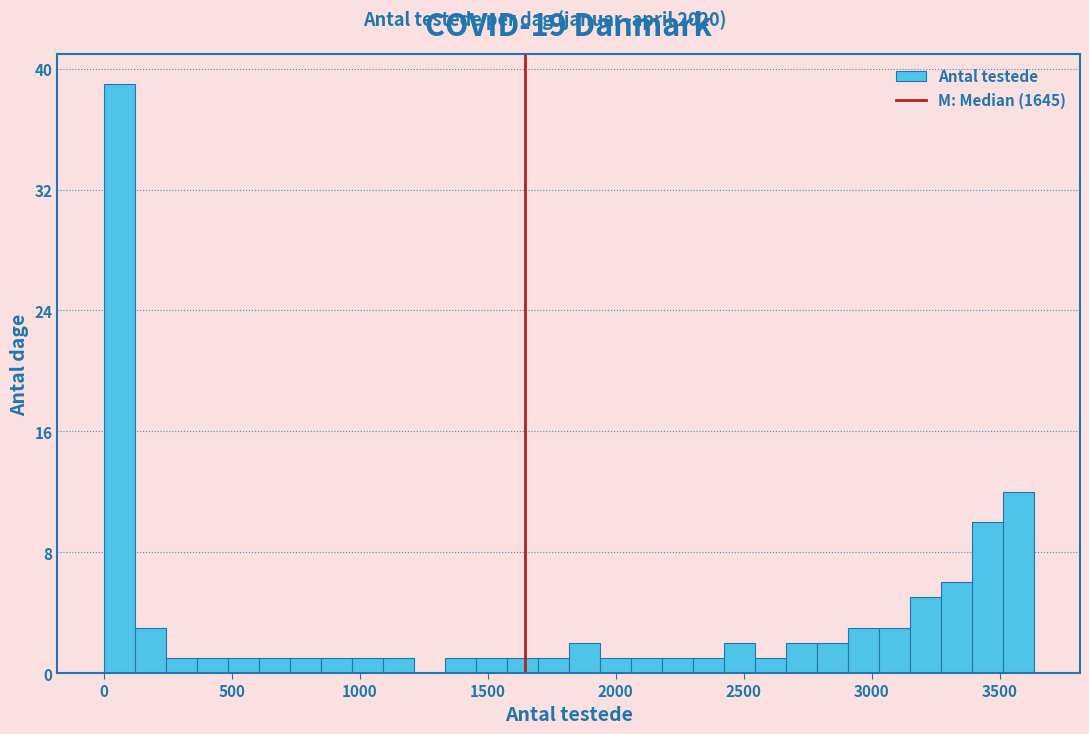

Around what value on the x-axis is the tallest bar? Give the approximate position of its centre, as read against the axis.

50